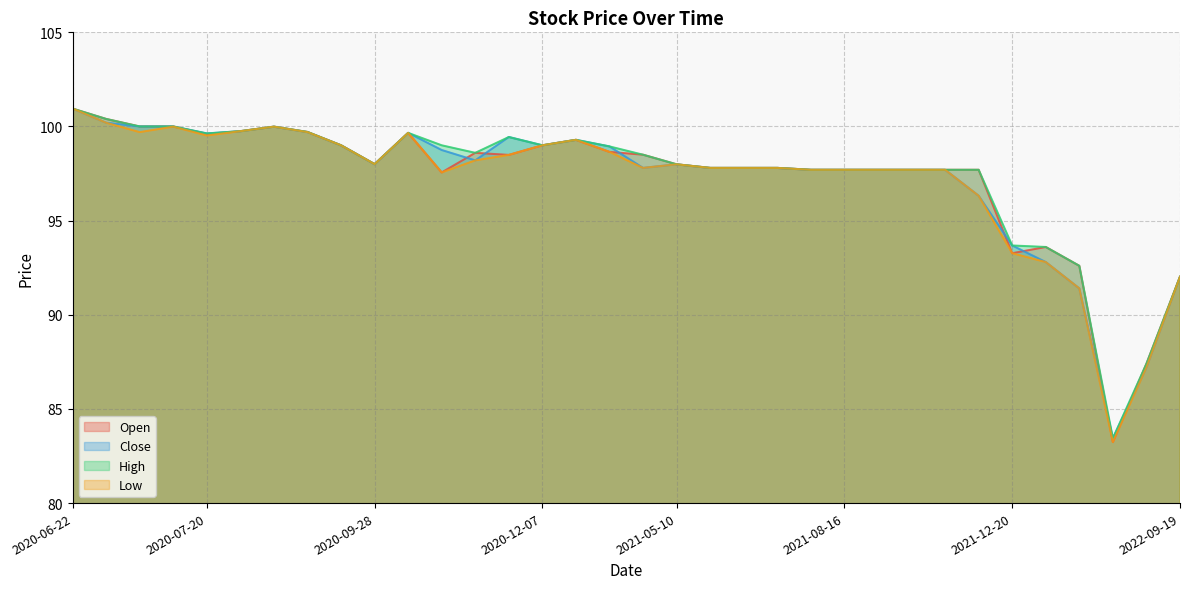

True or false: Close and High cross at least once.

False